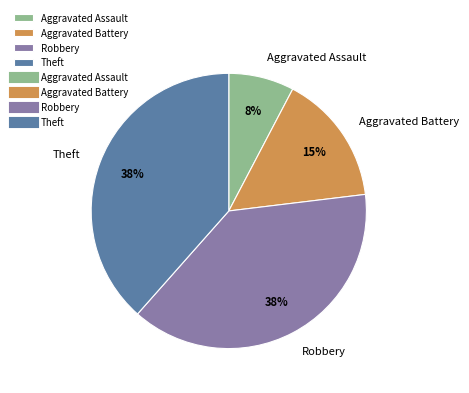

Count the number of slices in the pie.

4